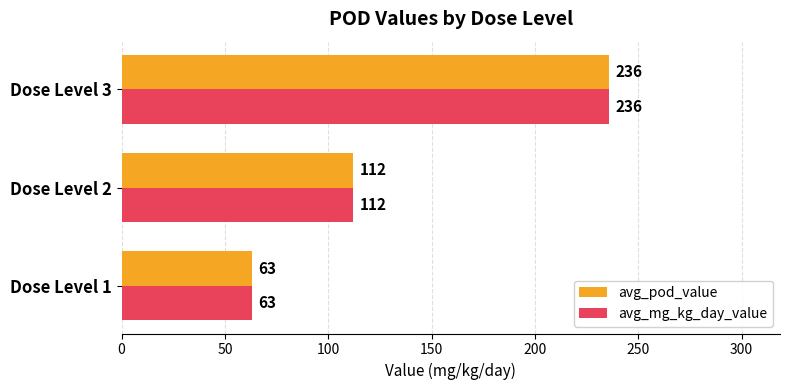

At which category is the sum across all series the highest?

Dose Level 3